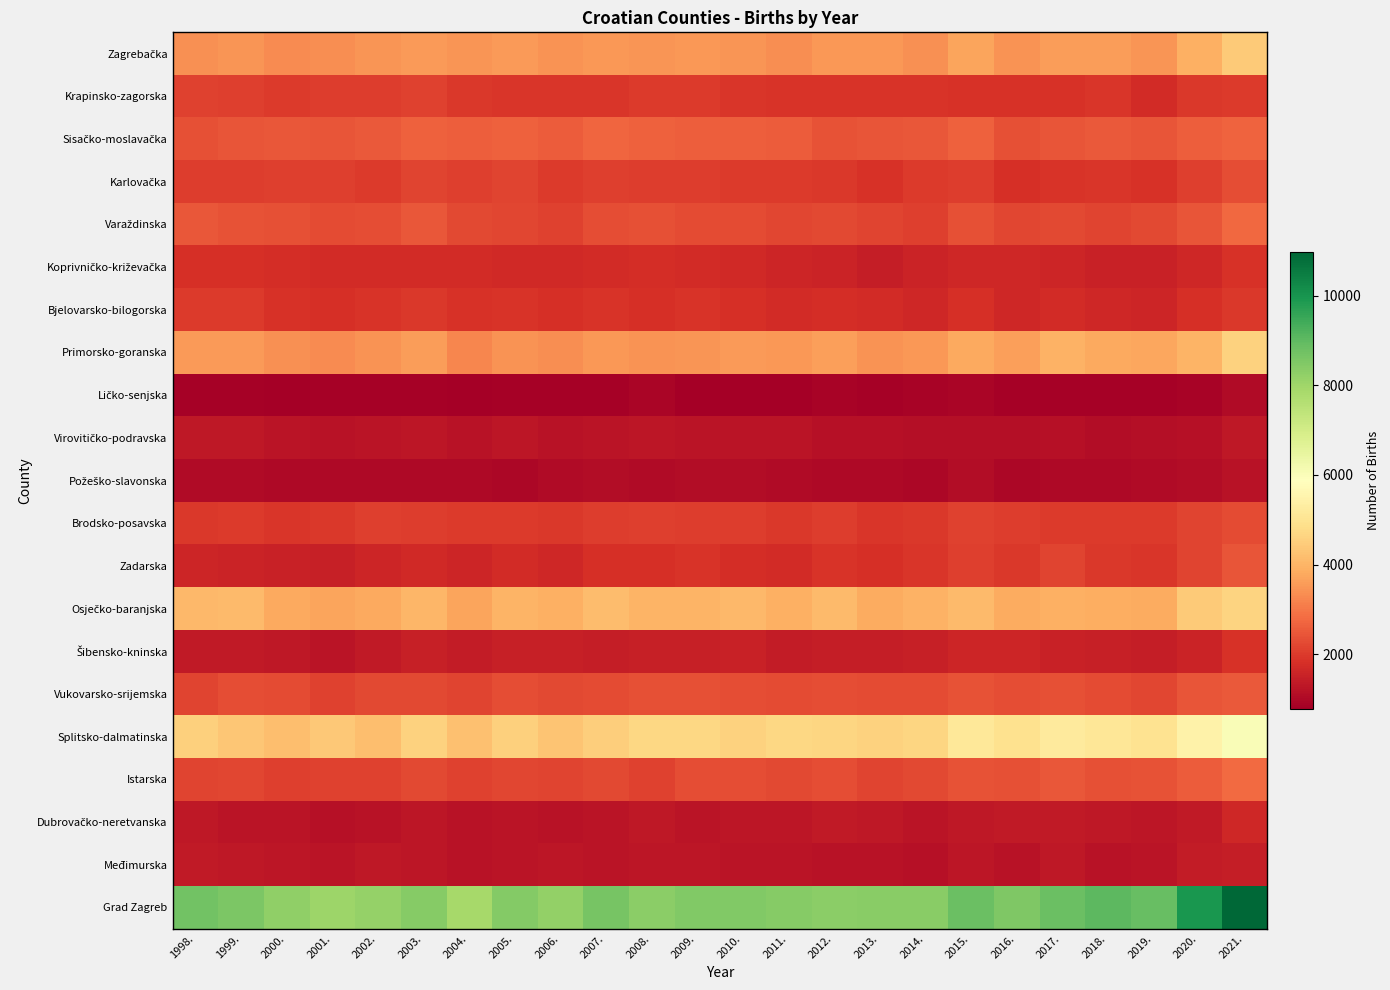

What is the spread (max minus min) of values at 2007.?

7762